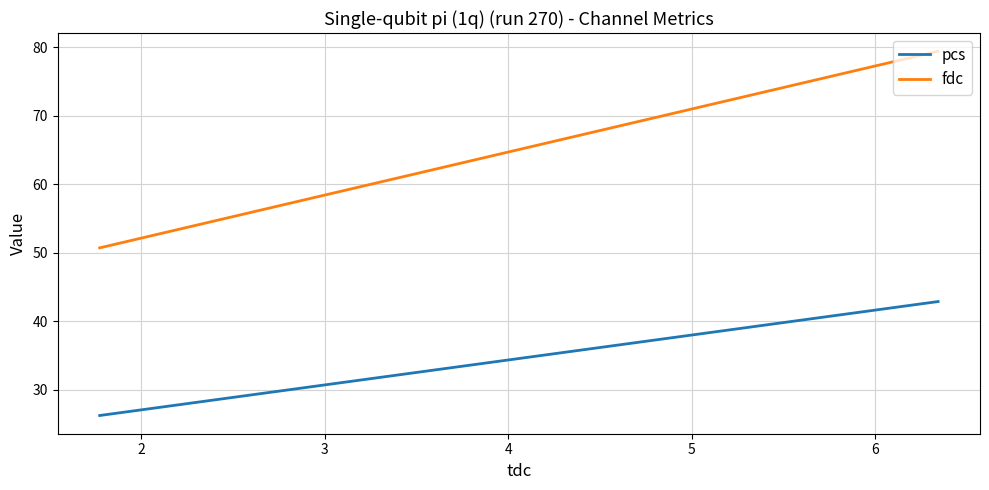

What is the maximum value shown in the chart?

79.4